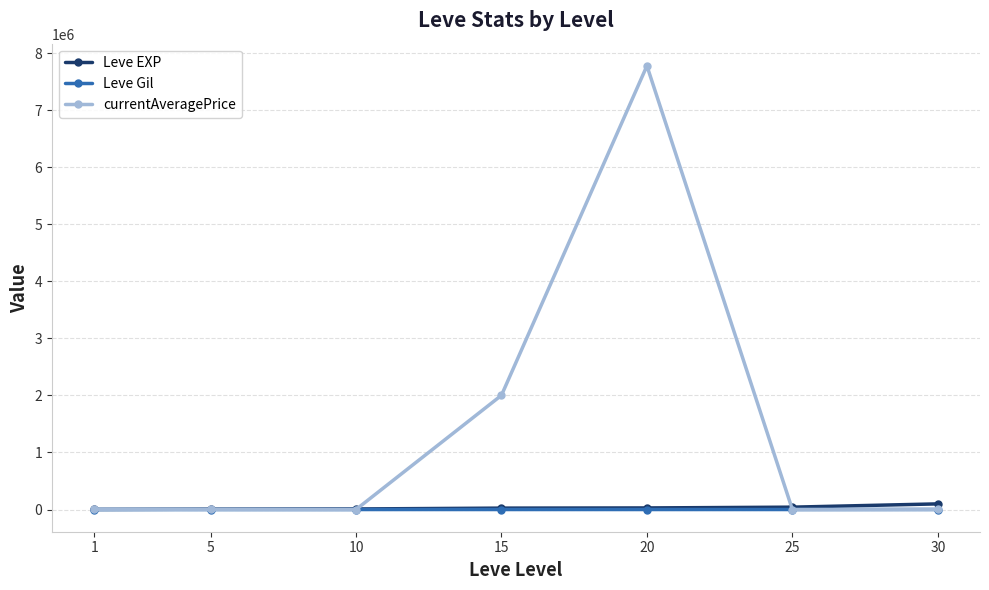

What is the greatest value displayed?

7777778